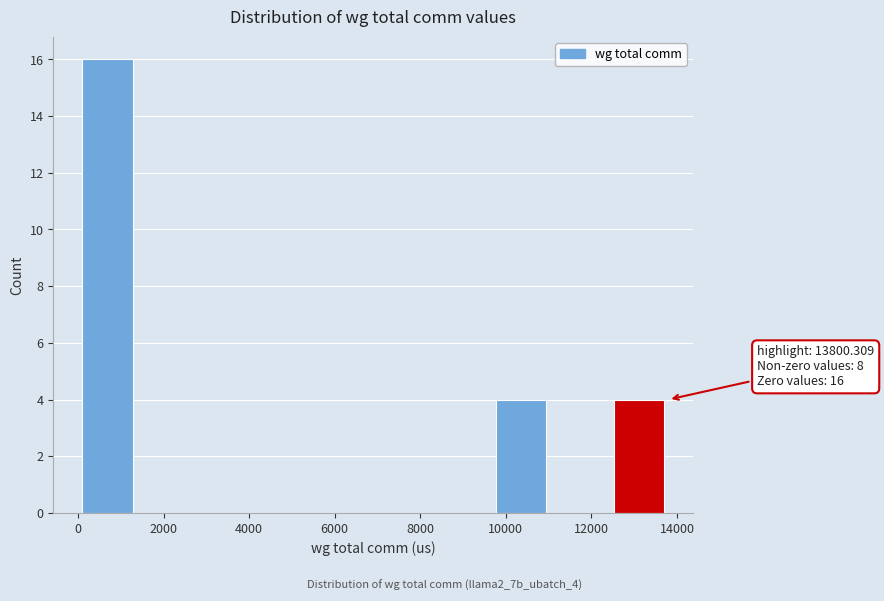

Over which range of the x-axis is the bar tallest?

0 to 1400